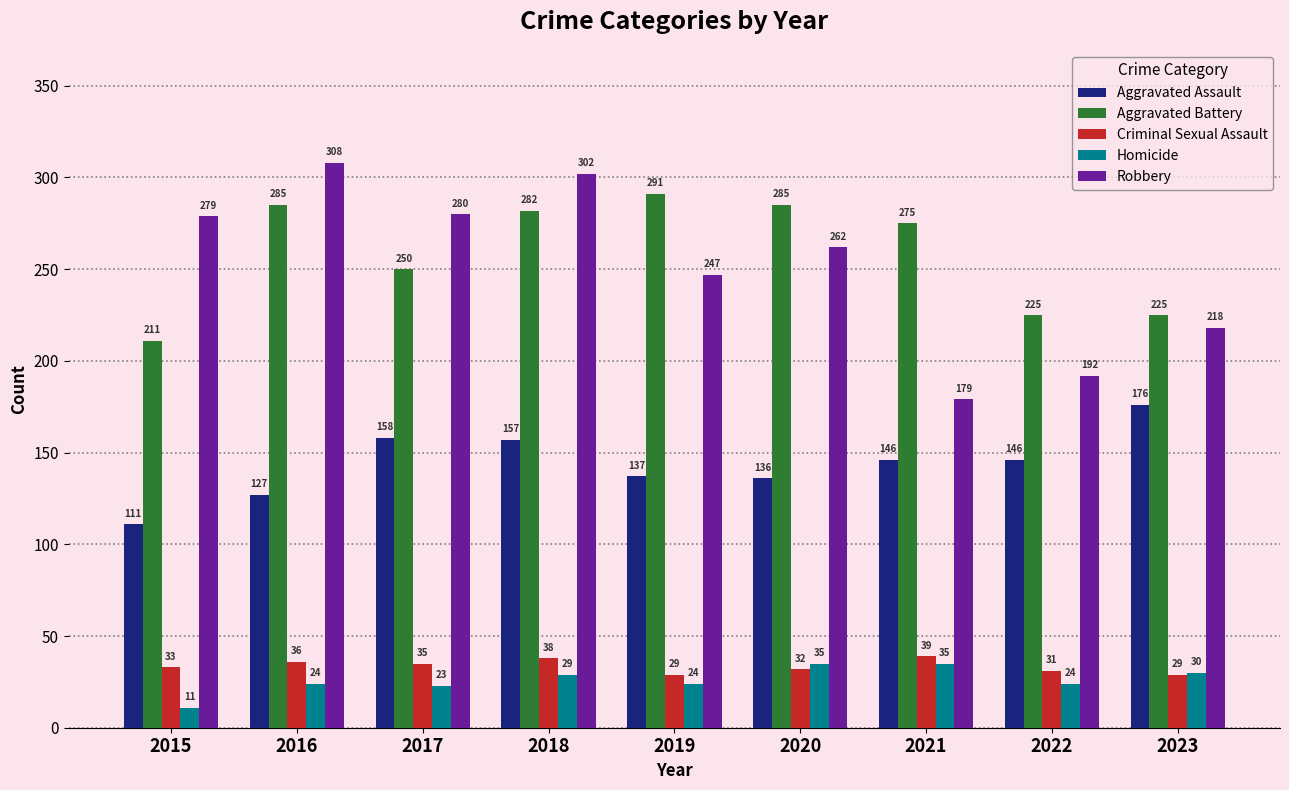

Is it true that Robbery equals 247 at 2019?

True